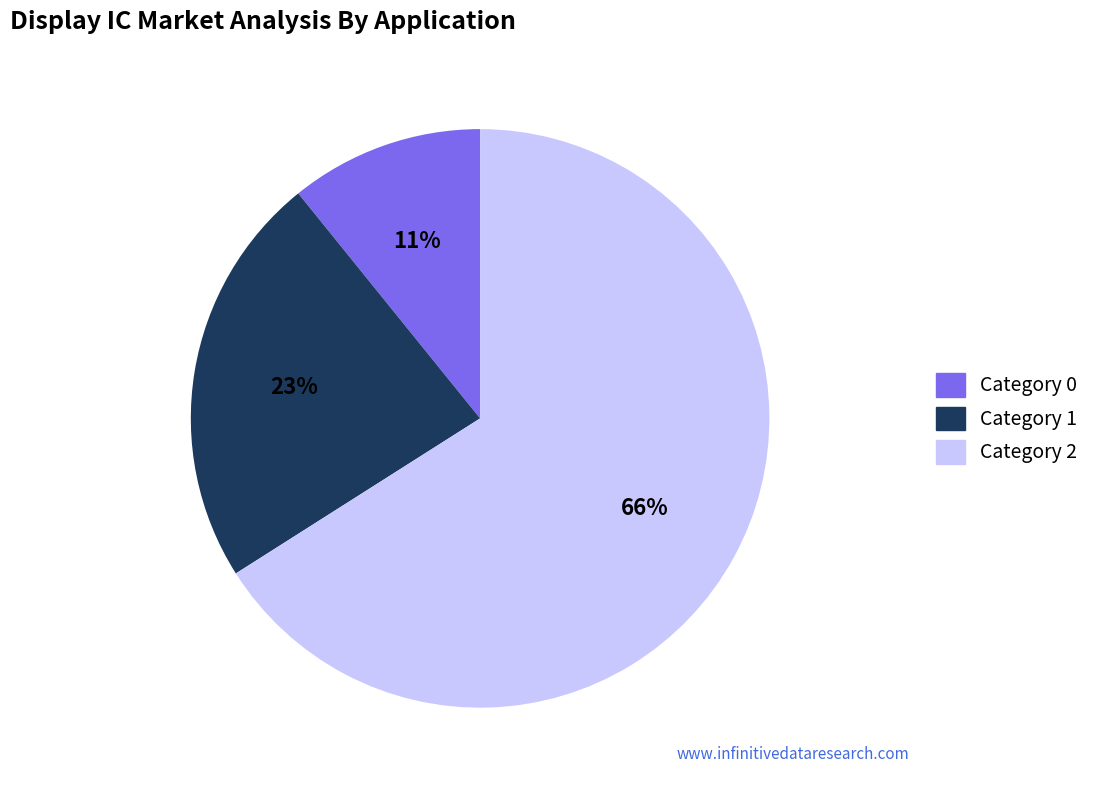

The Category 2 slice represents 66% of the pie. True or false?

True